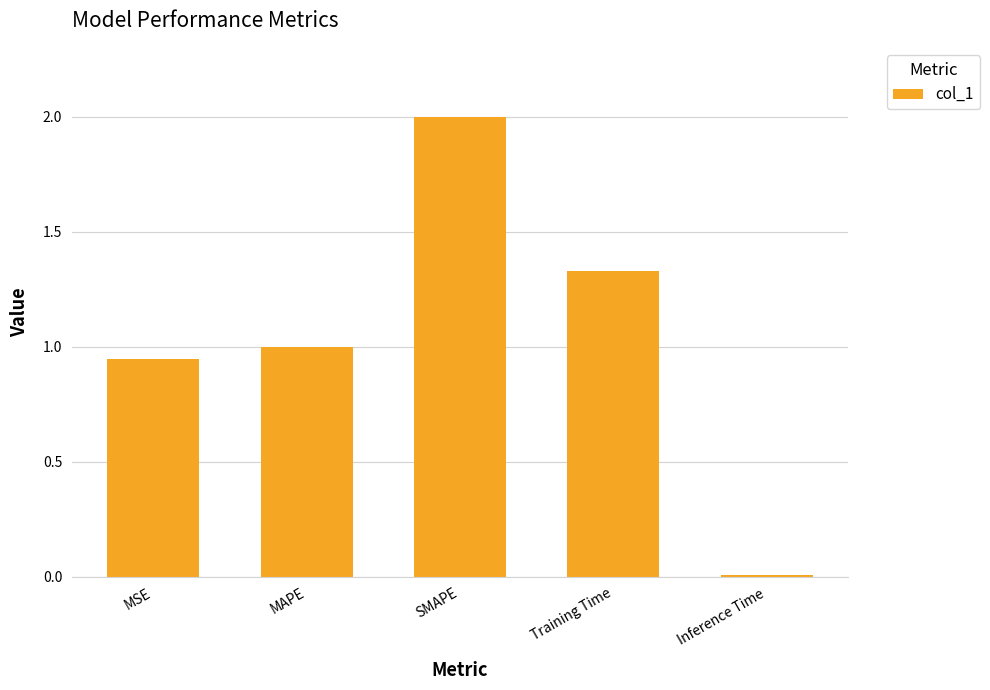

Are the bars grouped side by side (vs. stacked)?

No